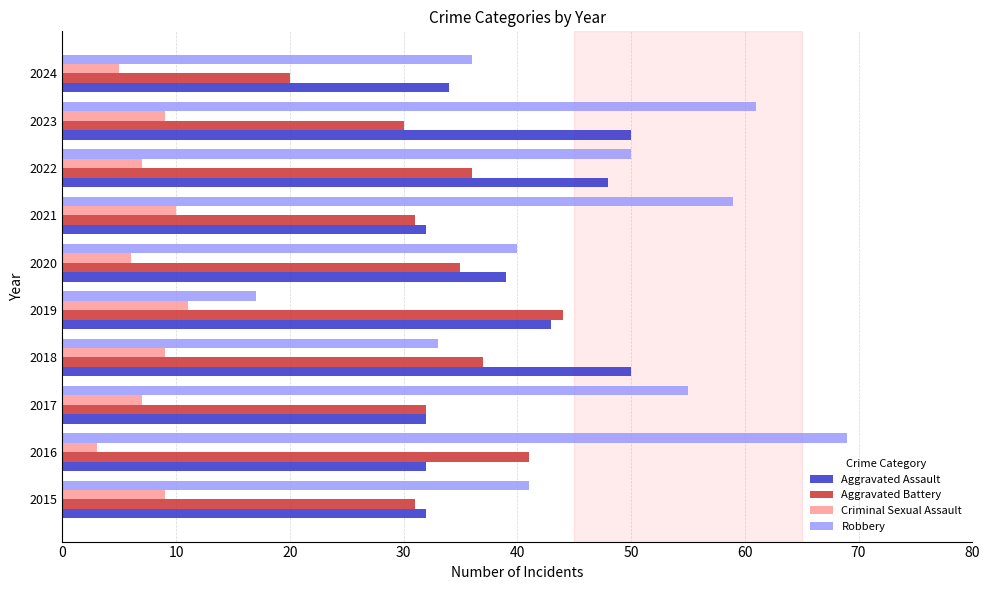

Which series has the largest range (max minus min)?

Robbery